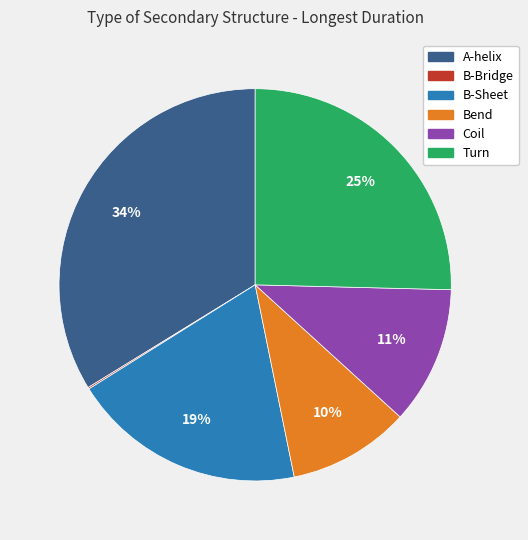

Which has a higher value, Coil or Bend?

Coil